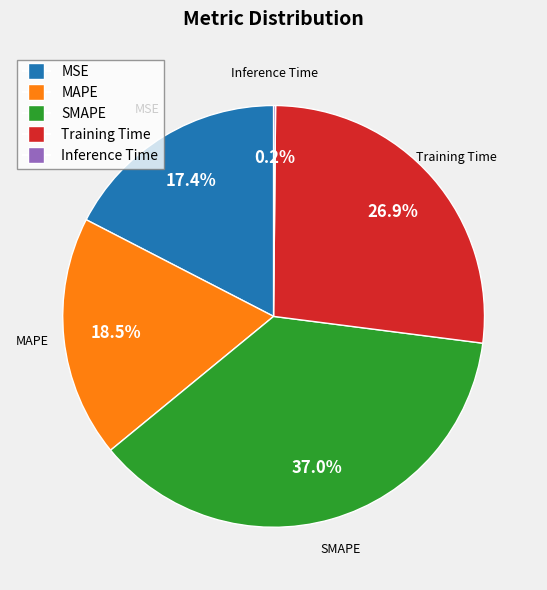

How much of the chart is everything except Training Time?

73.1%